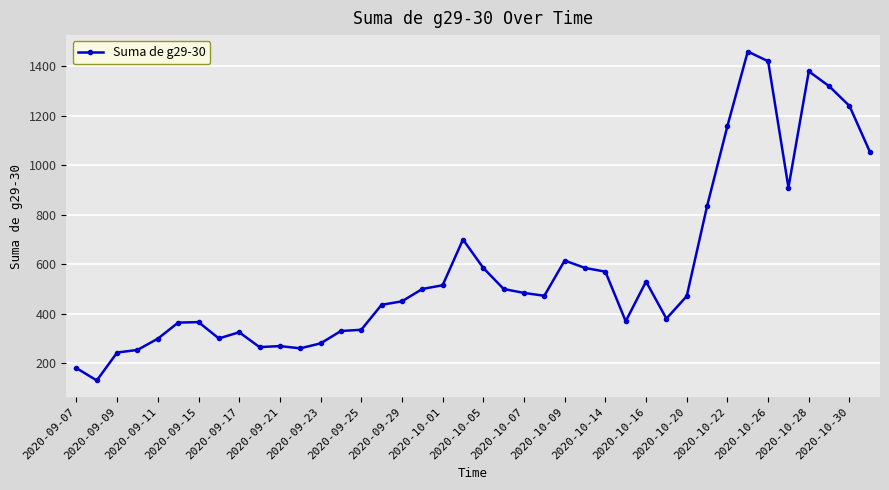

What is the difference between the second highest and minimum values?

1291.0